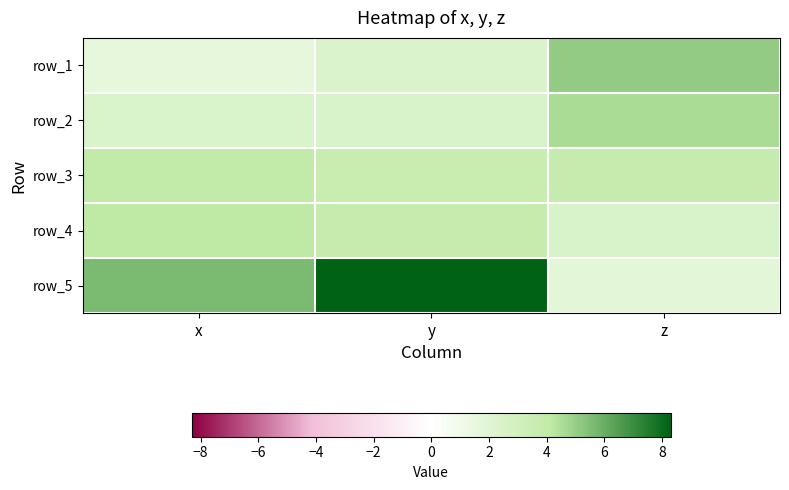

The value of row_2 at z is 1.0. True or false?

False